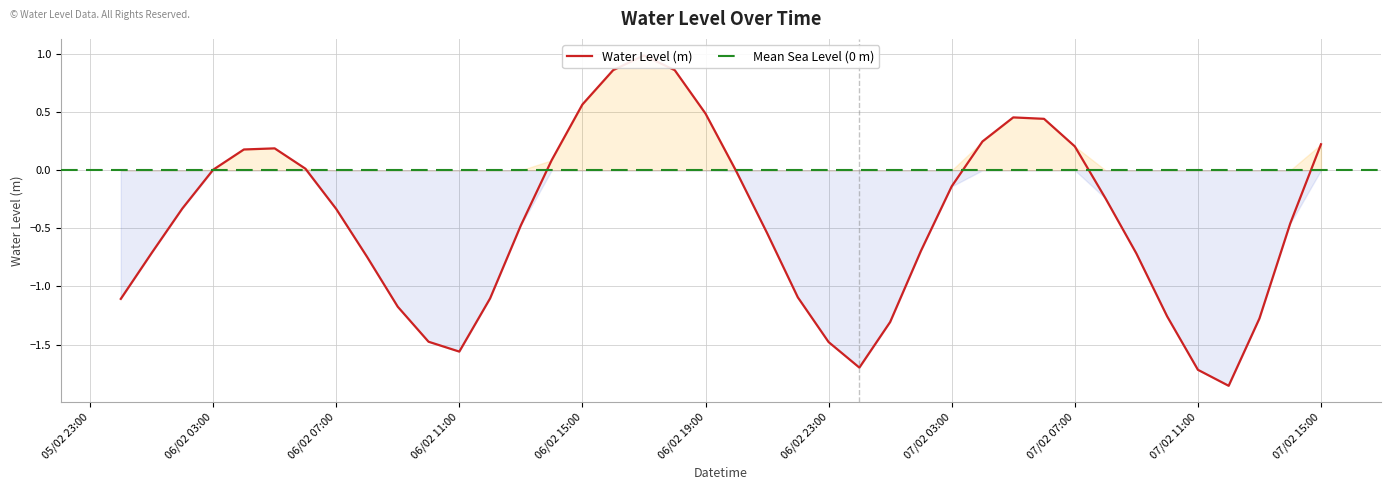

What is the difference between the values at 2024-02-06 22:00 and 2024-02-06 02:00?

0.8